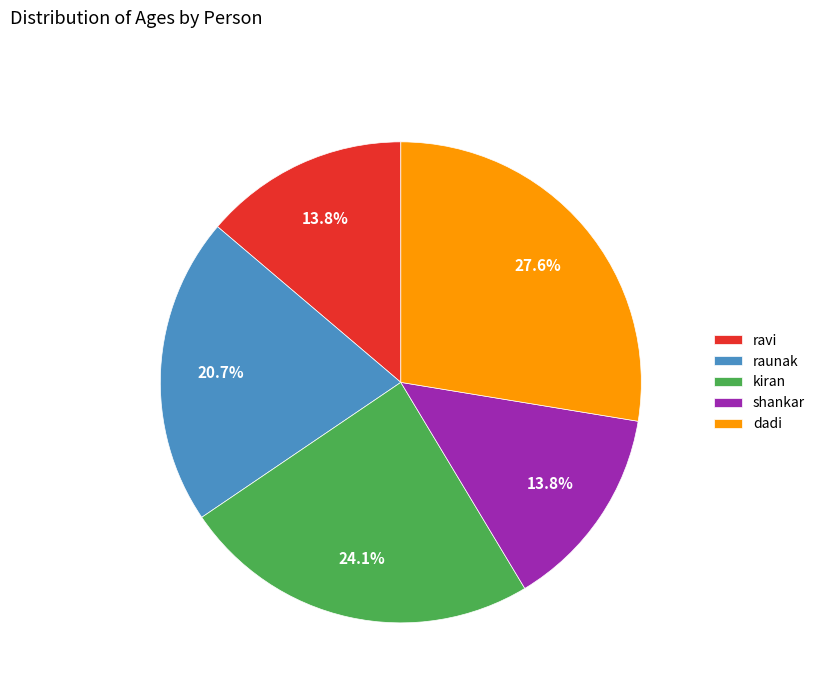

Between dadi and kiran, which is larger?

dadi